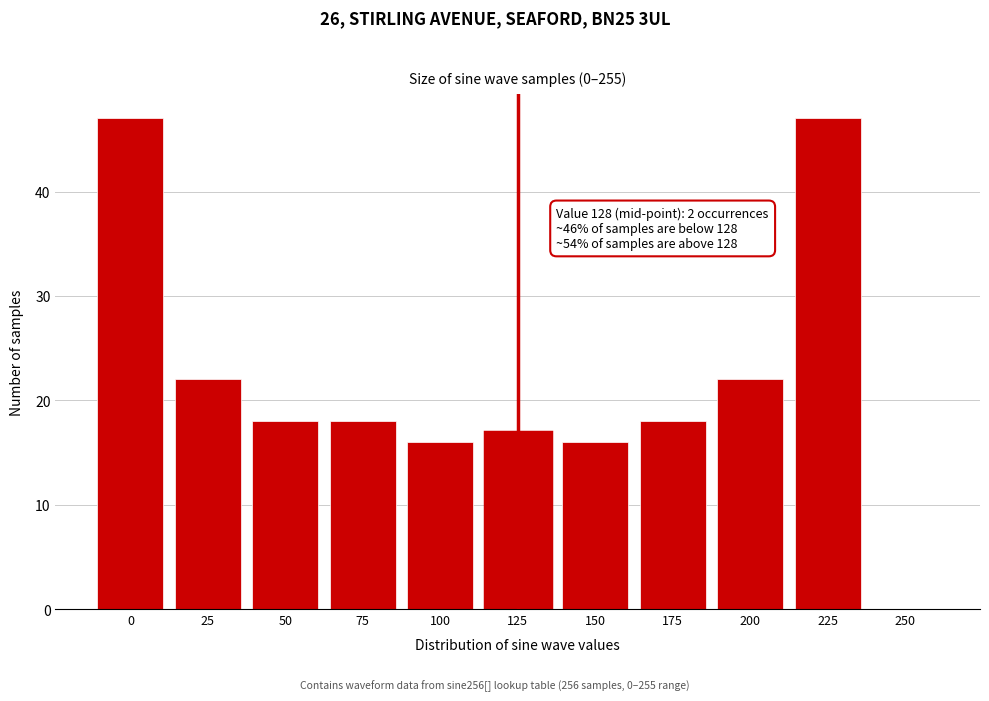

Reading left to right, transcribe all the data shown in this chart.

0=47	25=22	50=18	75=18	100=16	125=17	150=16	175=18	200=22	225=47	250=0